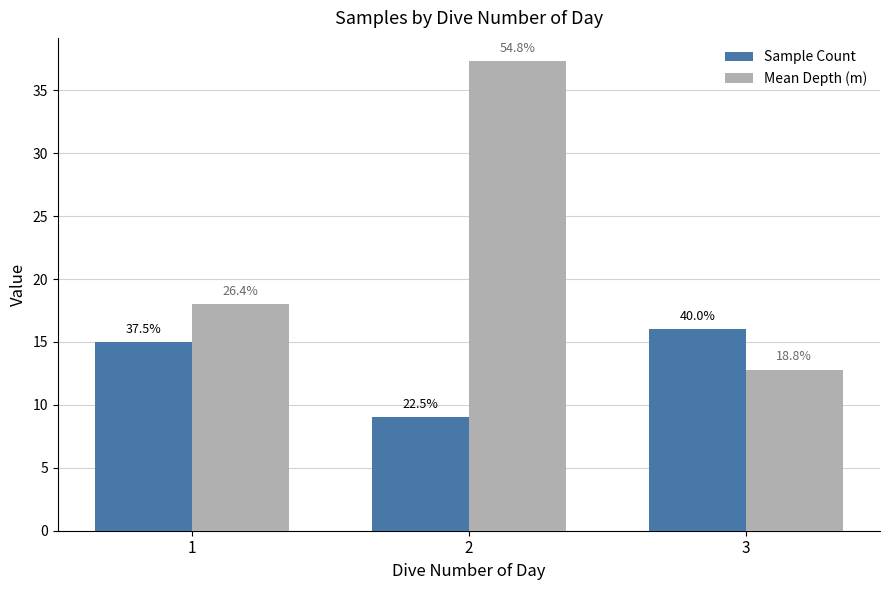

How many bars are there in each group?

2